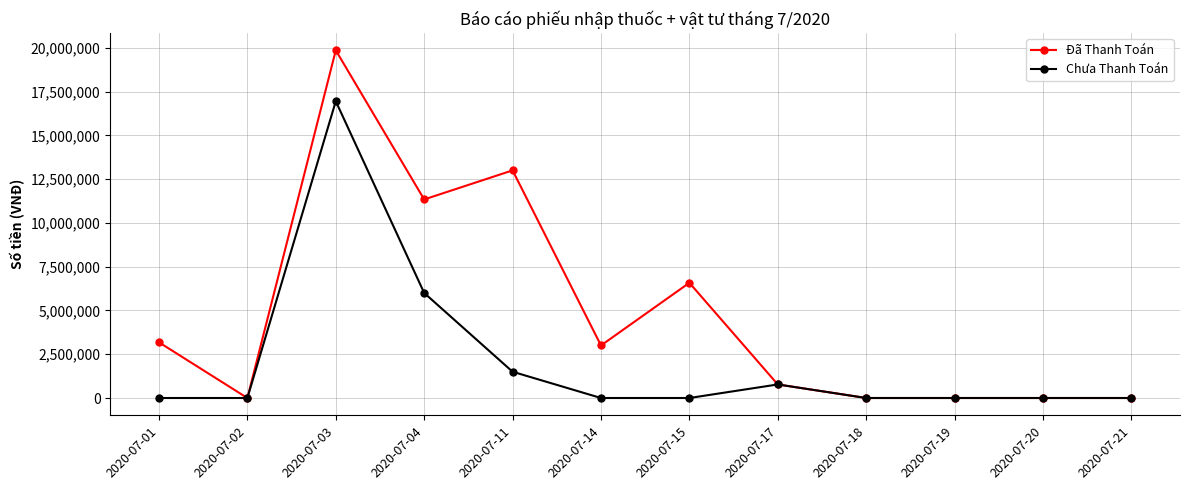

Which series changed the most between 2020-07-11 and 2020-07-19?

Đã Thanh Toán